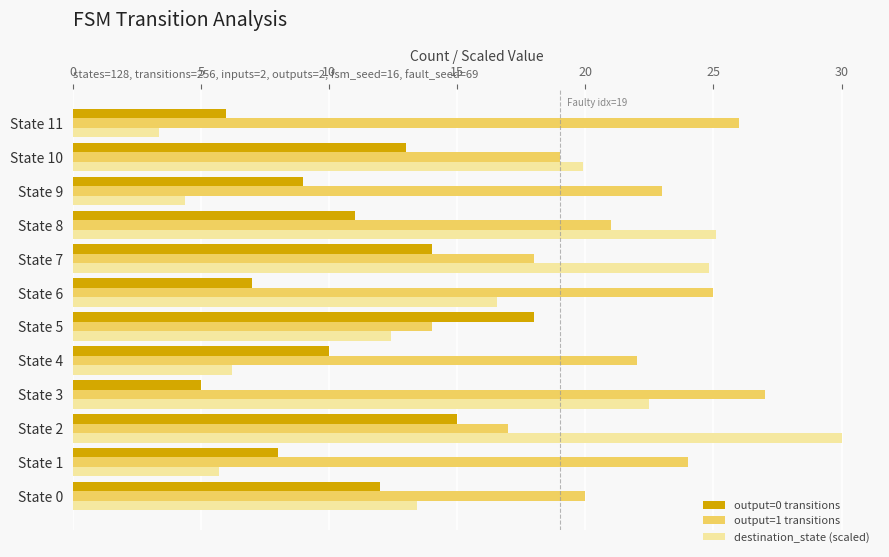

What is the highest value of the destination_state (scaled) series?

30.0